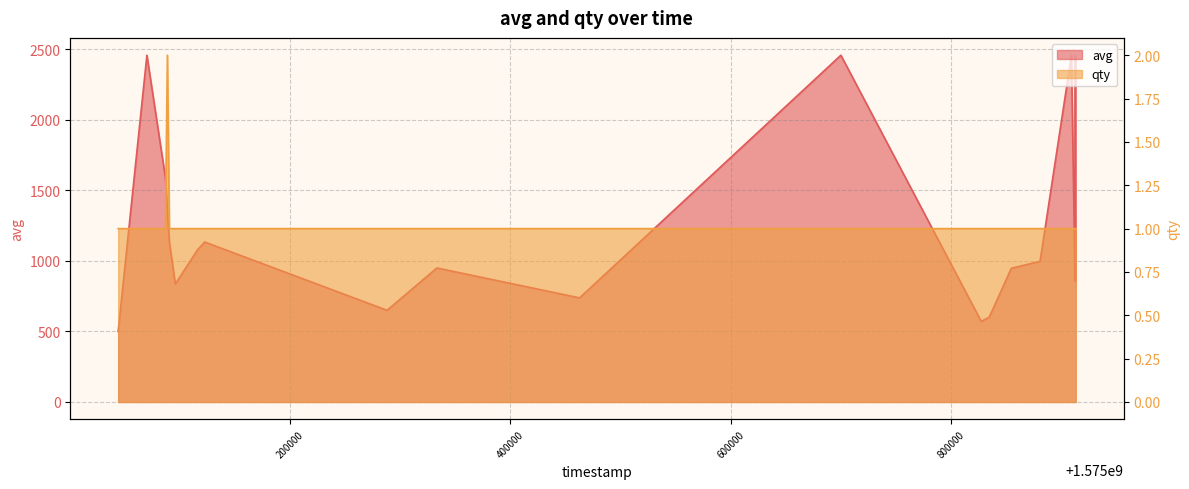

Read the avg value at 1575881100.

997